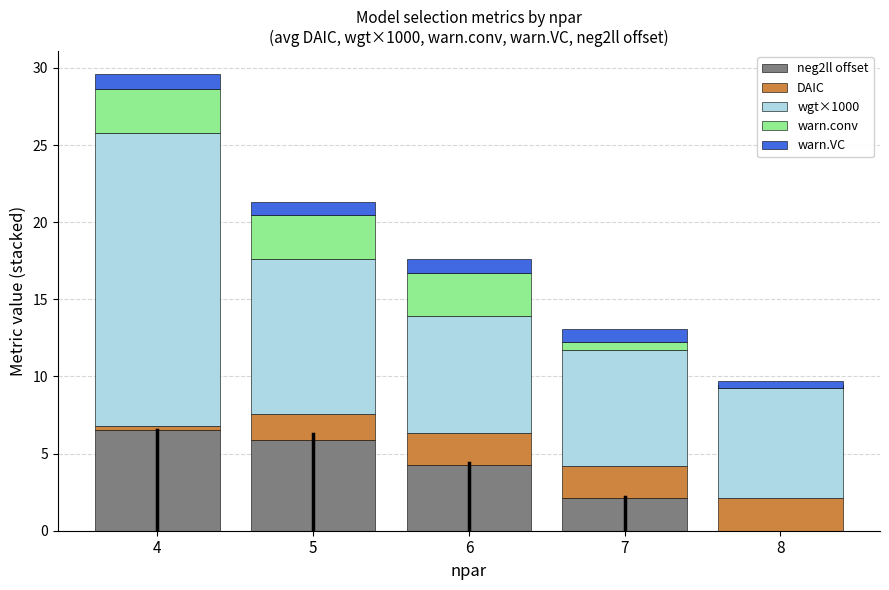

At which category is the sum across all series the highest?

4